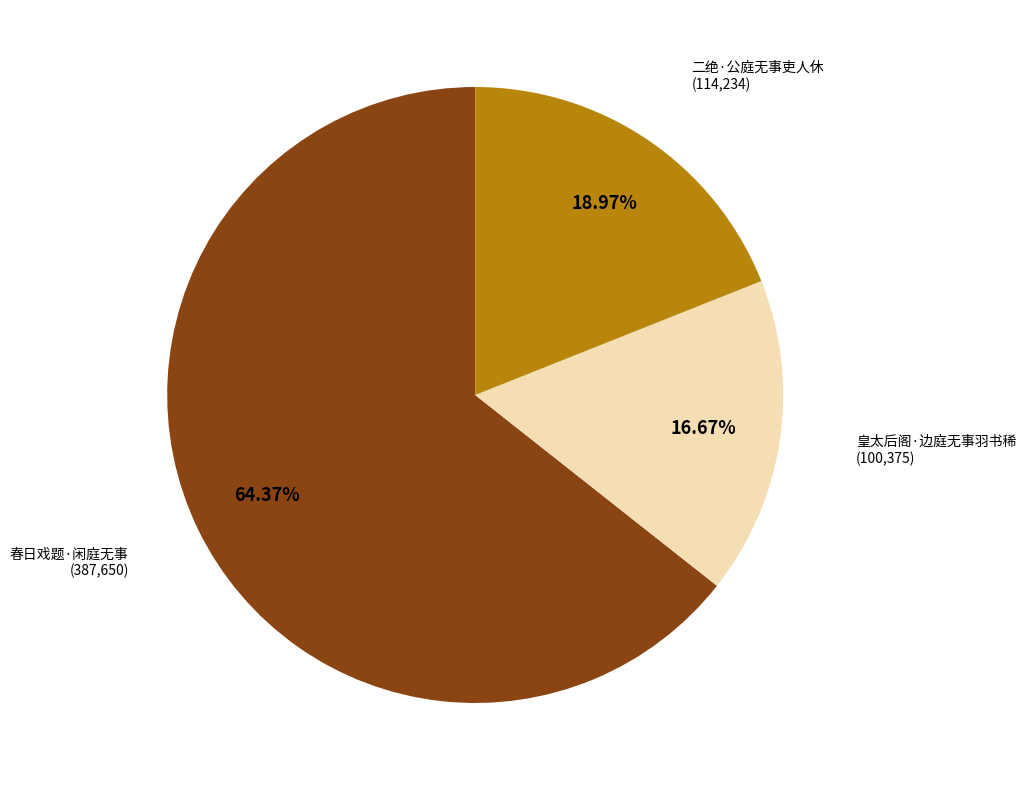

Does 皇太后阁·边庭无事羽书稀 account for over 50% of the chart?

No